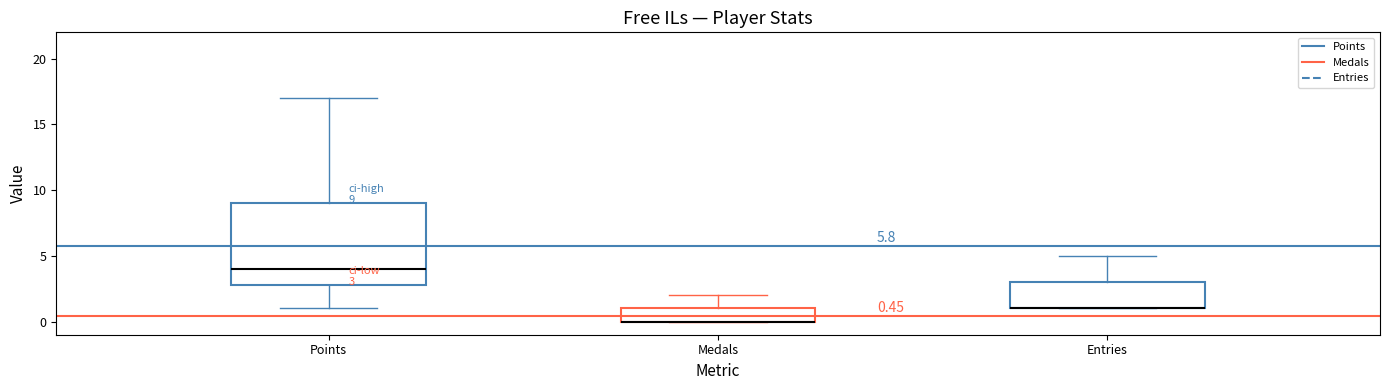

Which box is the tallest, from its lower edge to its upper edge?

Points